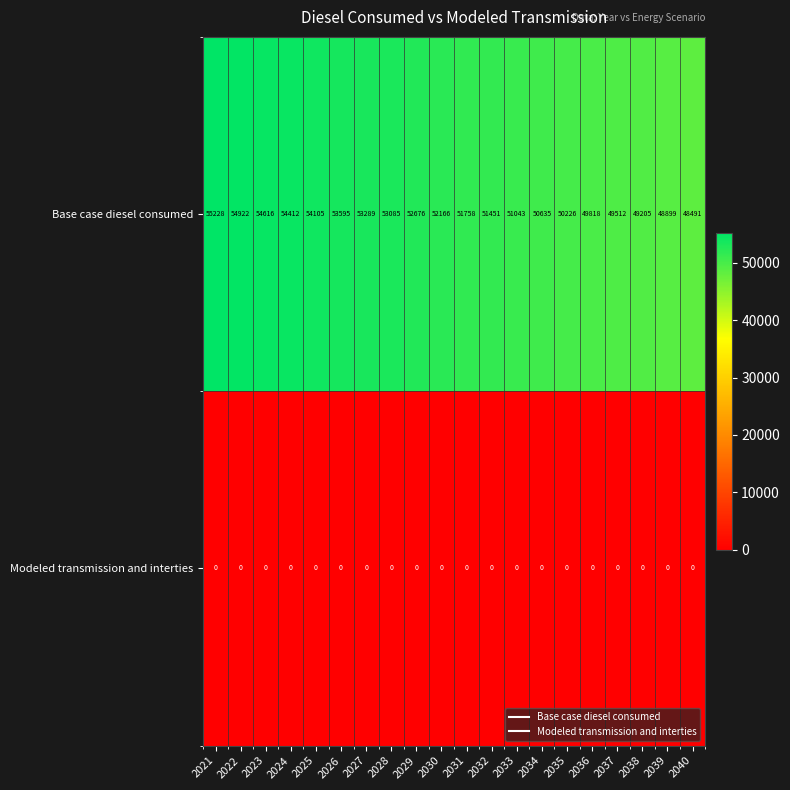

Where is Base case diesel consumed nearest to the value 51859?

2031